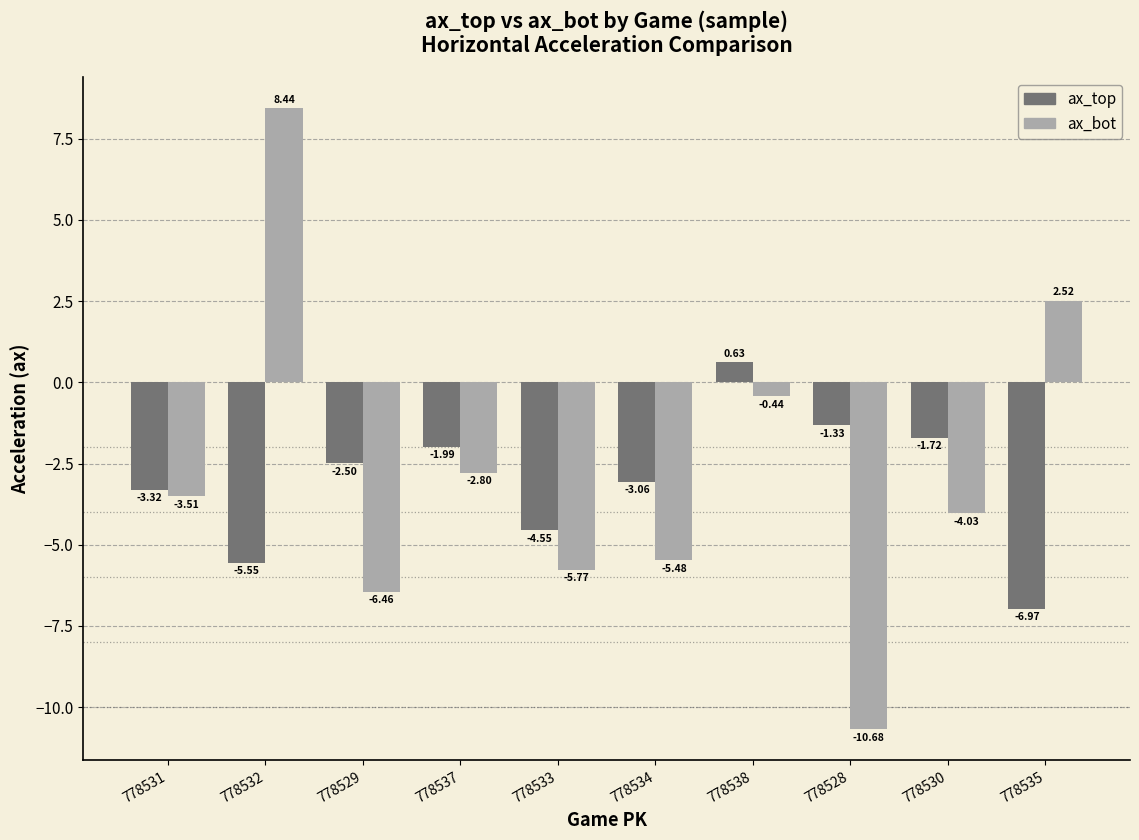

What is the difference between the ax_top values at 778538 and 778528?

2.0